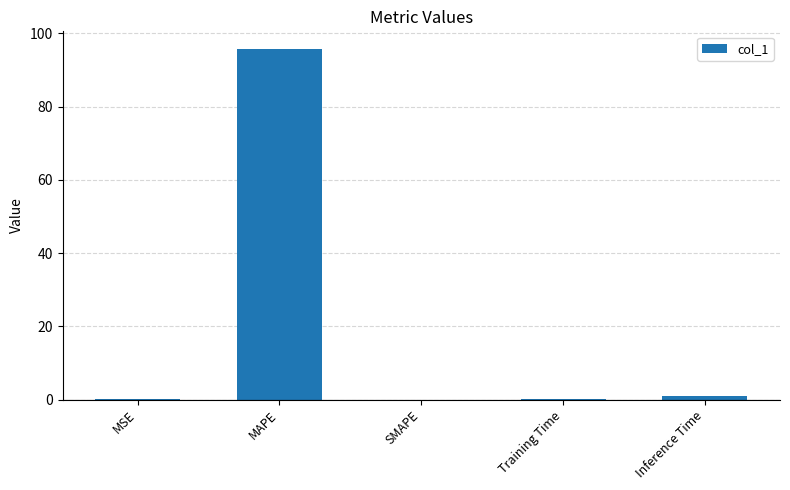

What is the greatest value displayed?

95.8